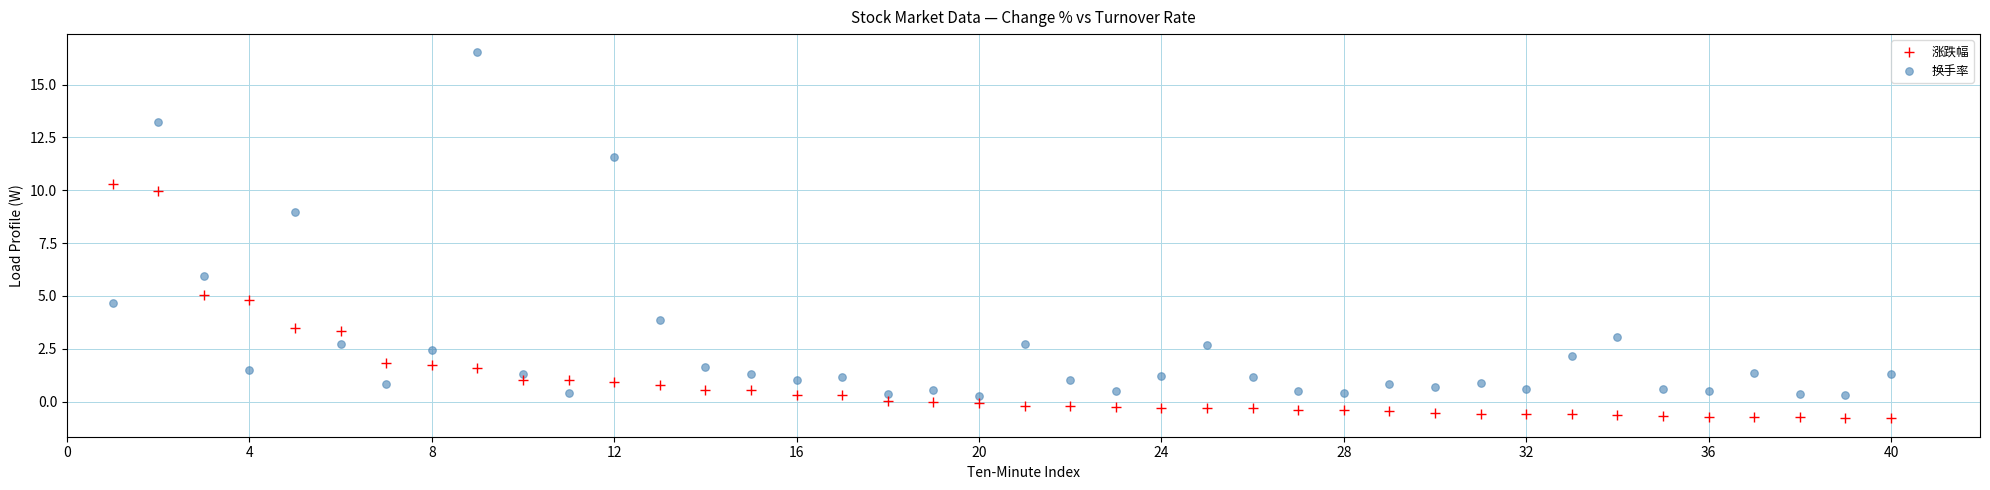

Across all data points, what is the range of X values (max minus min)?

39.0